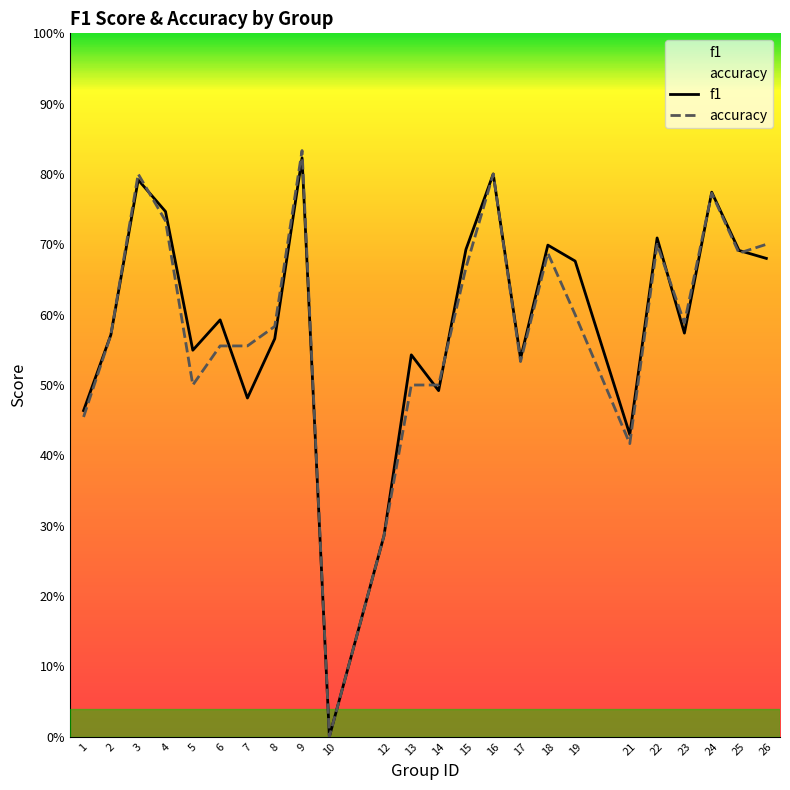

Rank the series by their average value, from highest to lowest.

f1, accuracy